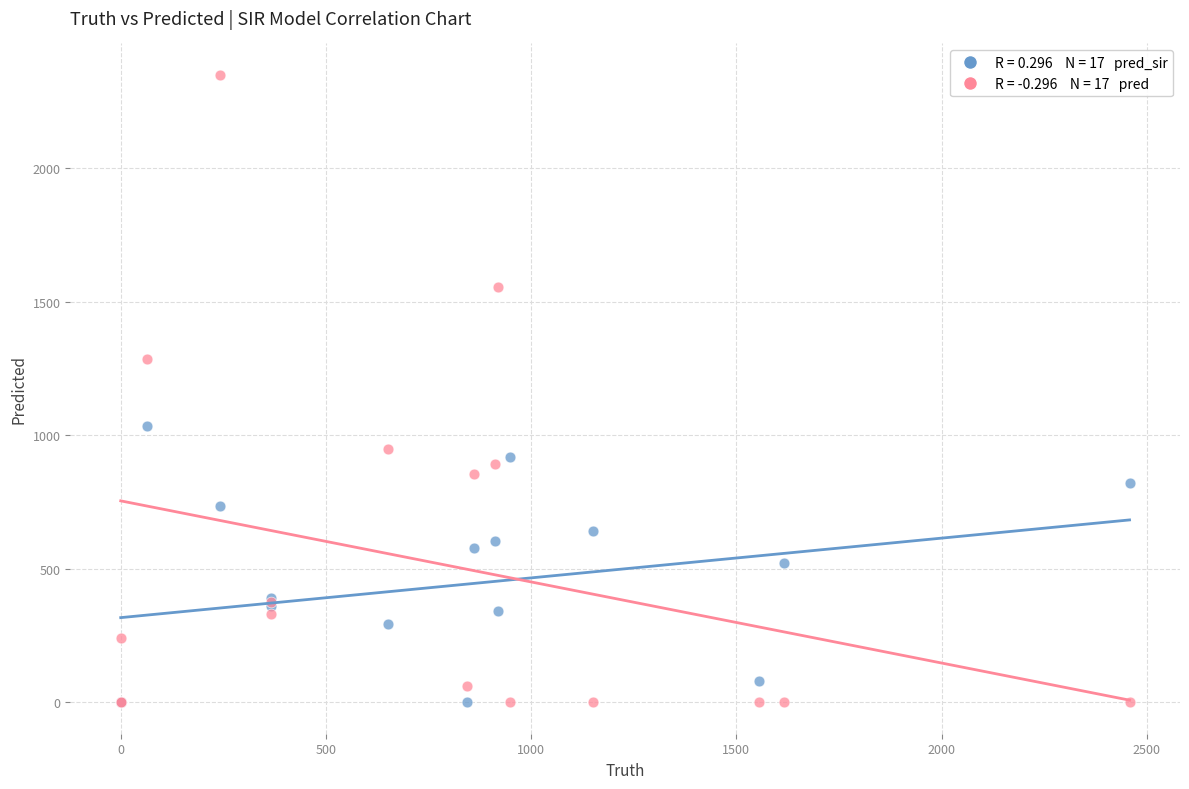

Across all series, what Y value is closest to 1175?

1285.0